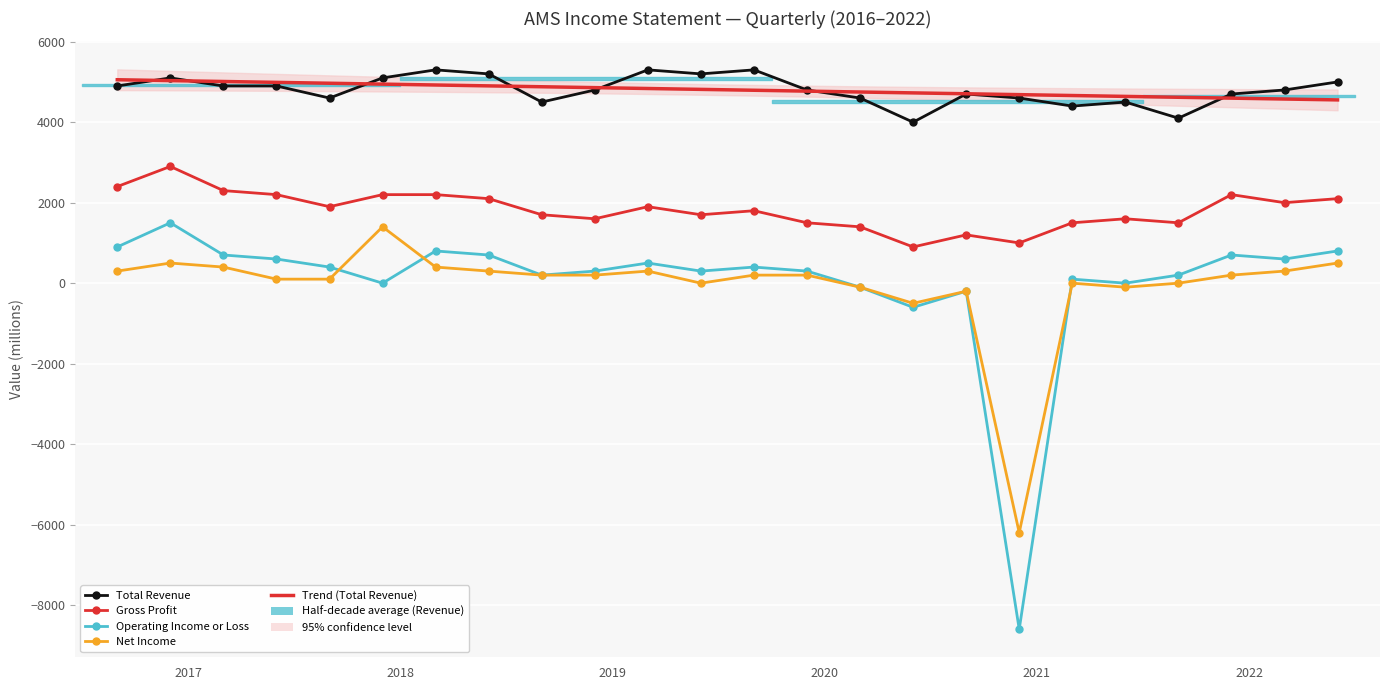

Where is the first local maximum for Total Revenue?

2016-12-31